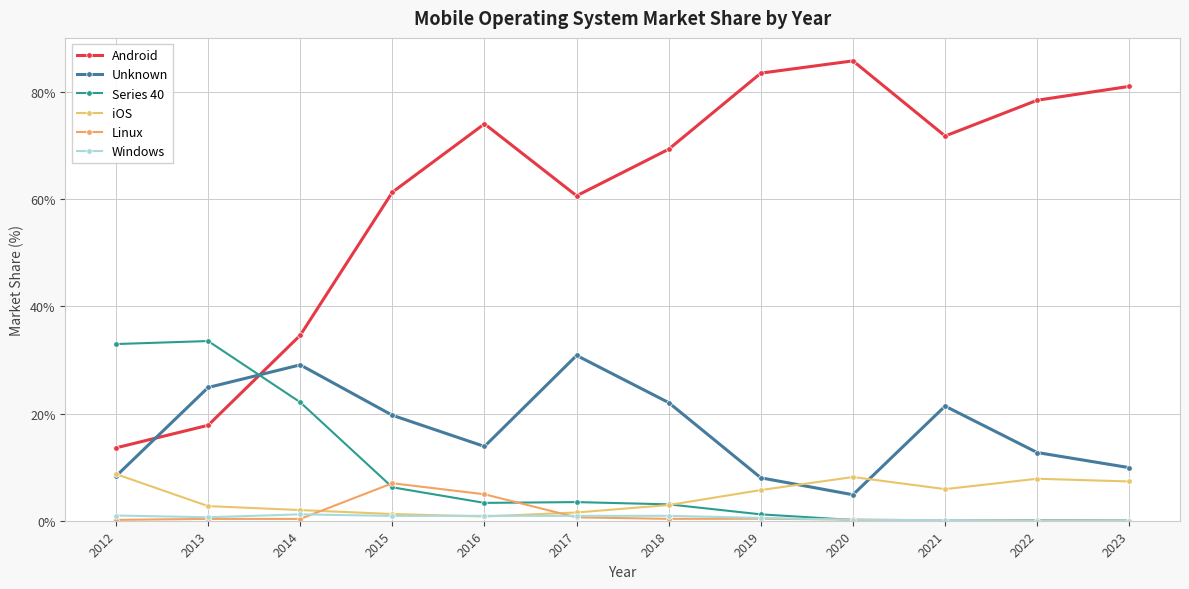

What is the value of the iOS point at the 1st from the left?

8.7